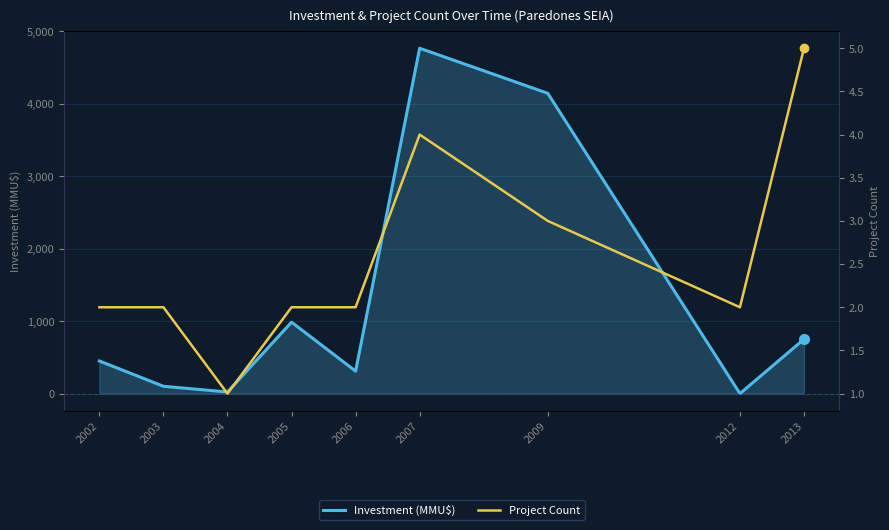

What is the value of the Project Count point at the 8th from the left?

2